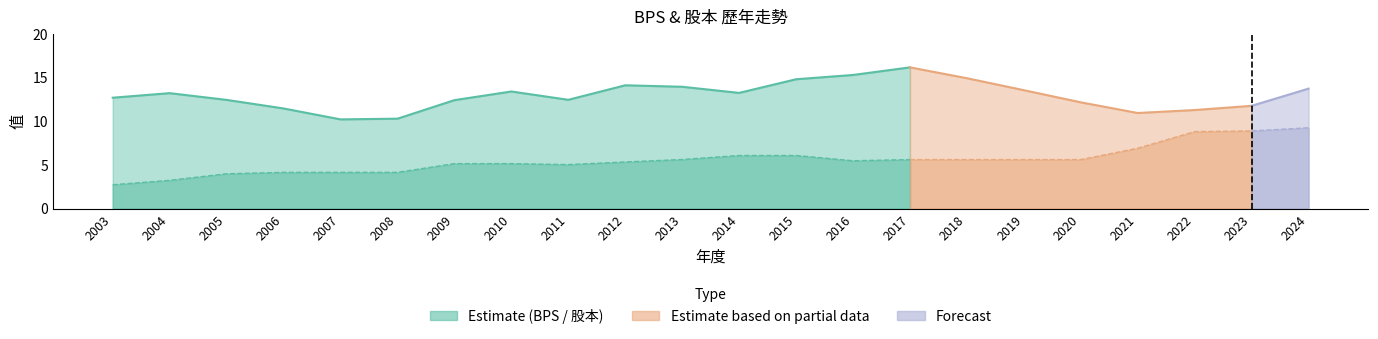

What is the value of the BPS point at the 16th from the left?

14.9